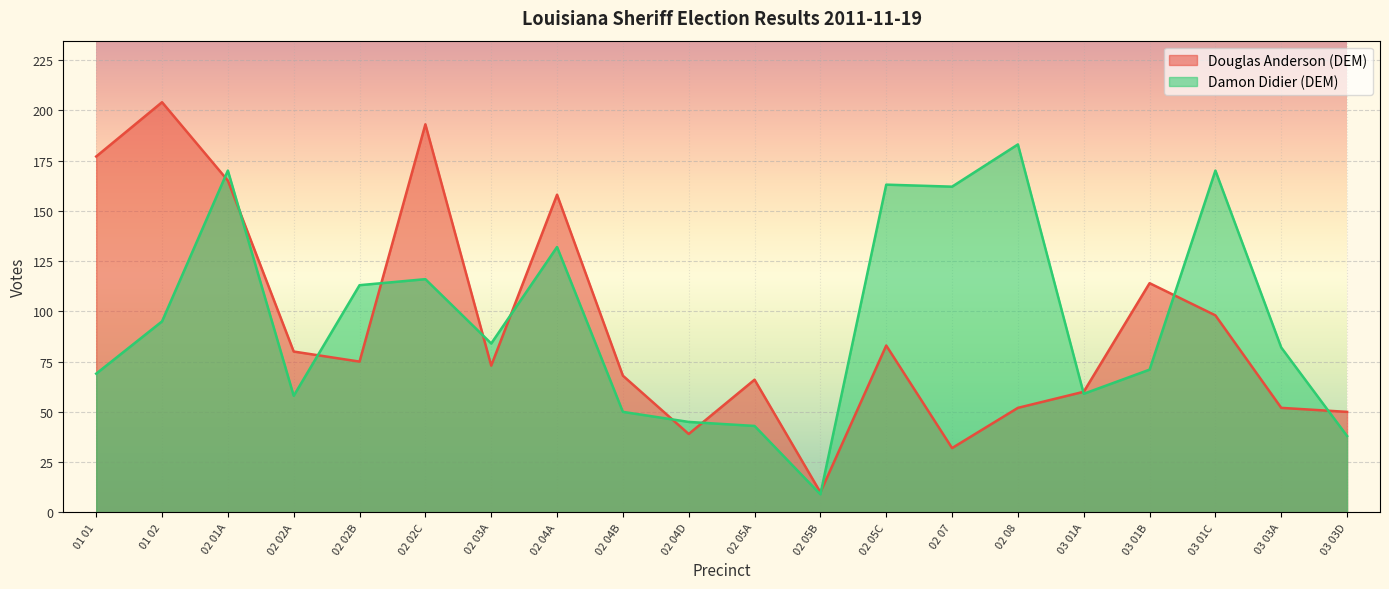

How many times do Damon Didier (DEM) and Douglas Anderson (DEM) cross each other?

12